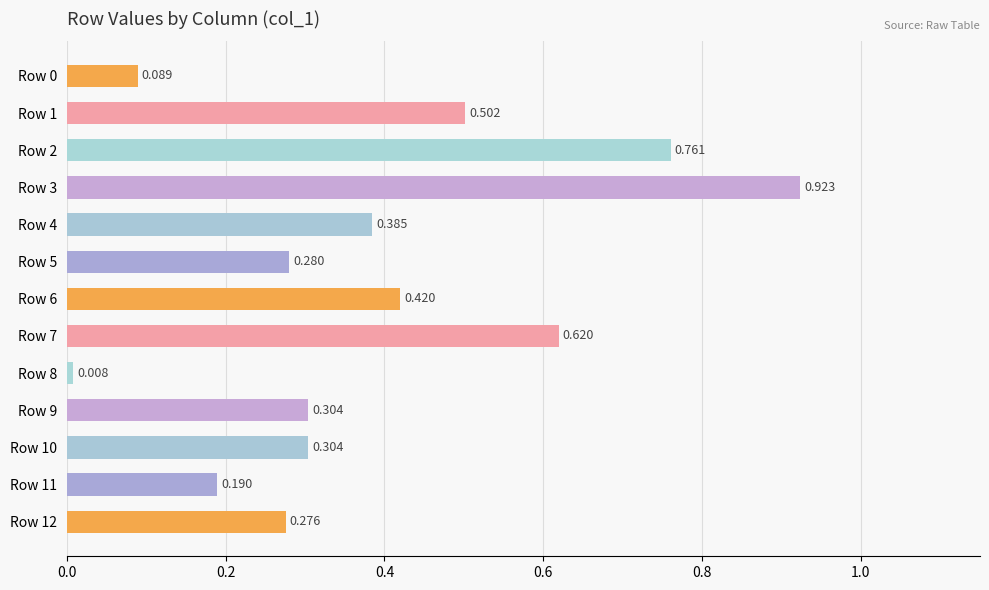

Where is the data nearest to the value 0?

Row 8